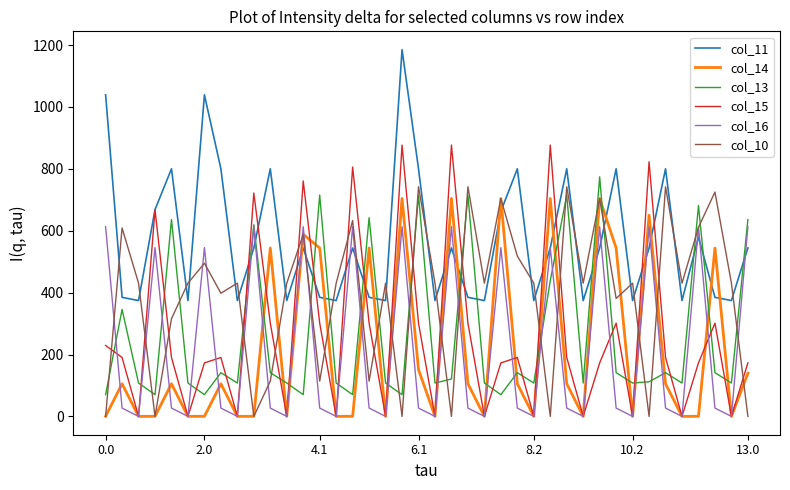

Which series has the largest total across all categories?

col_11